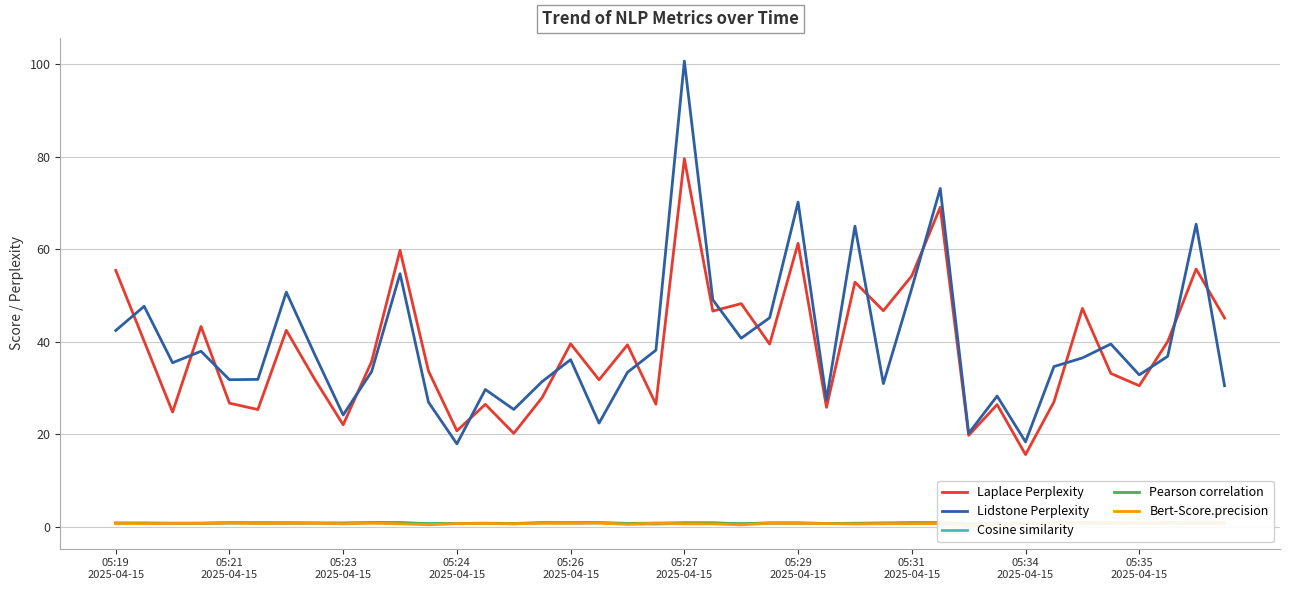

True or false: Lidstone Perplexity and Cosine similarity cross at least once.

False